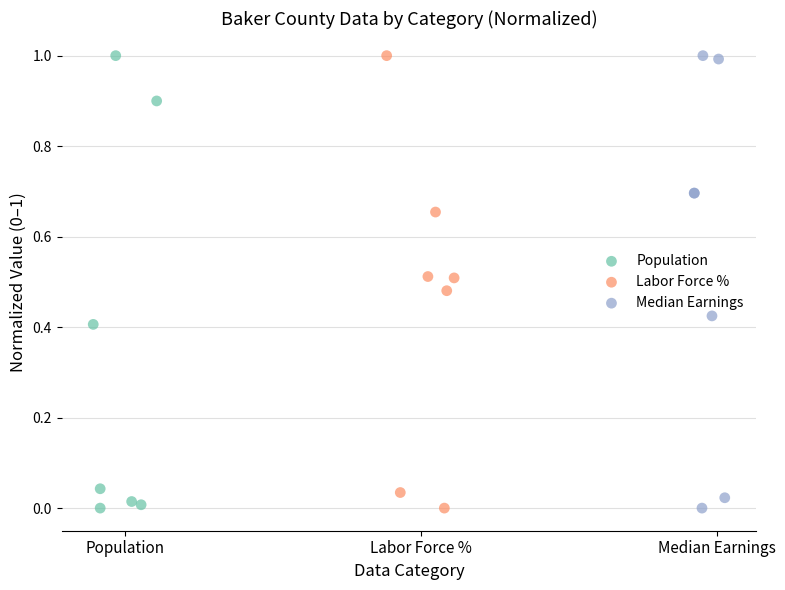

What are all the series names shown in the legend?

Population, Labor Force %, Median Earnings